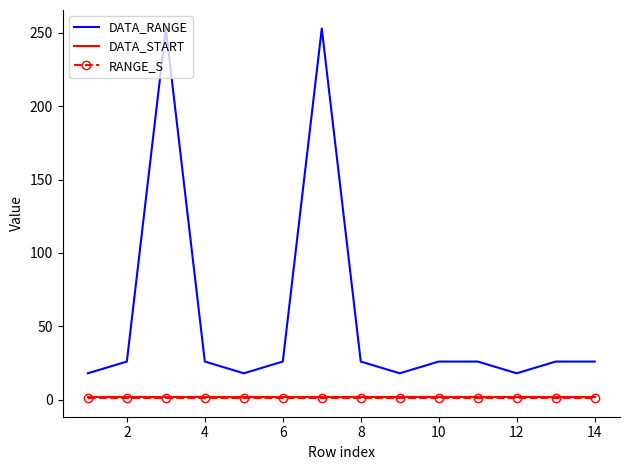

What are all the series names shown in the legend?

DATA_RANGE, DATA_START, RANGE_S